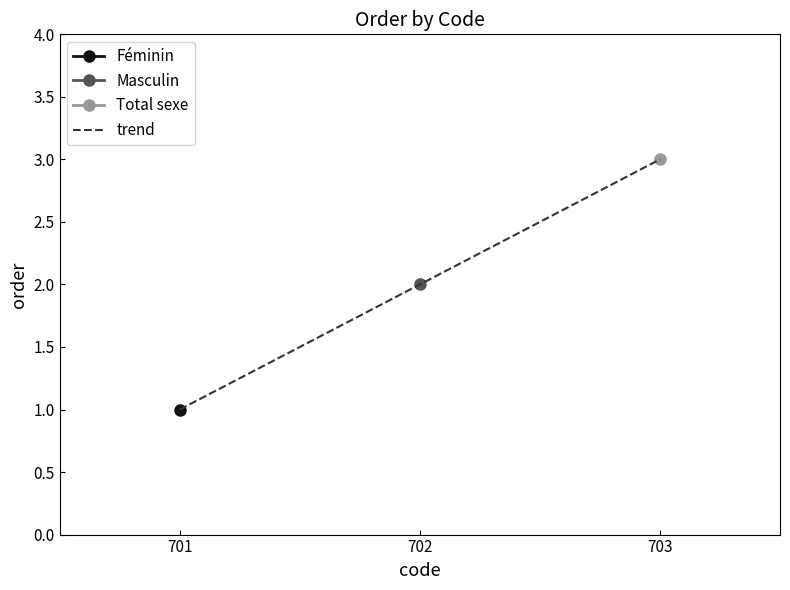

Does the chart display data point markers on the line(s)?

Yes